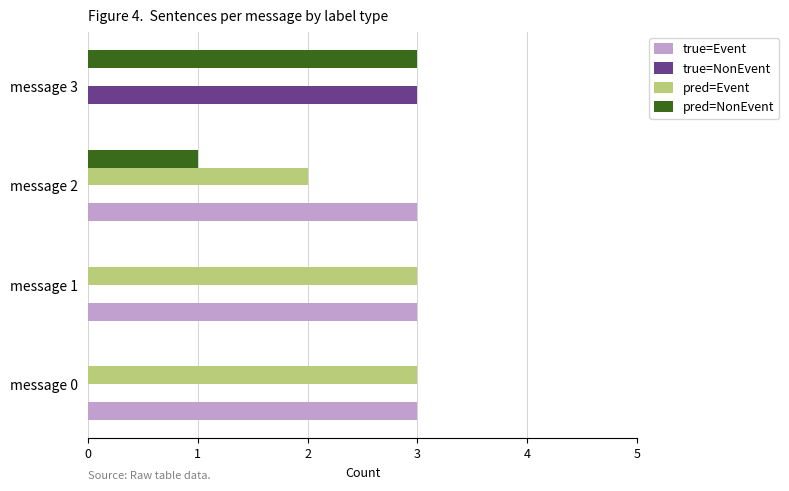

What is the greatest value displayed?

3